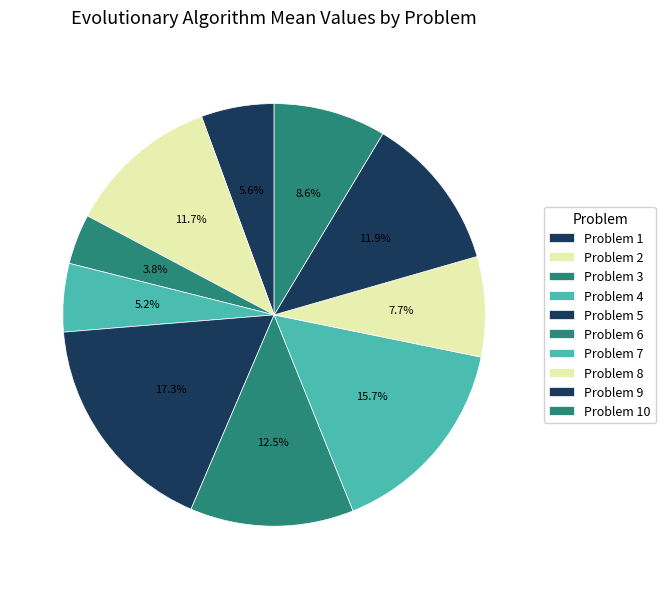

To the nearest percent, what is the combined percentage of Problem 3 and Problem 6?

16%